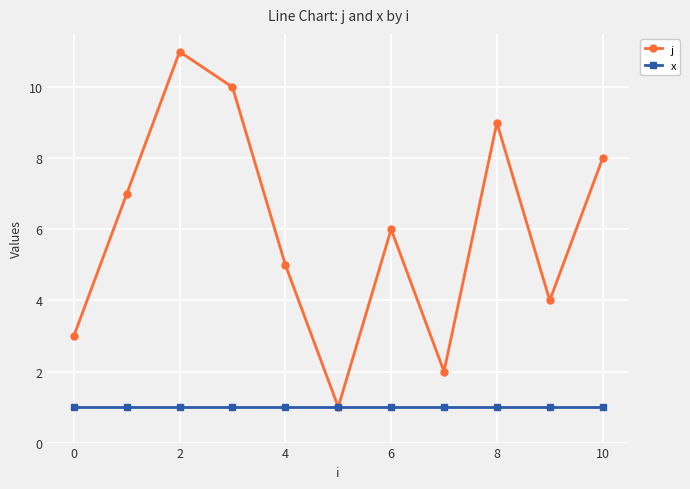

What is the greatest value displayed?

11